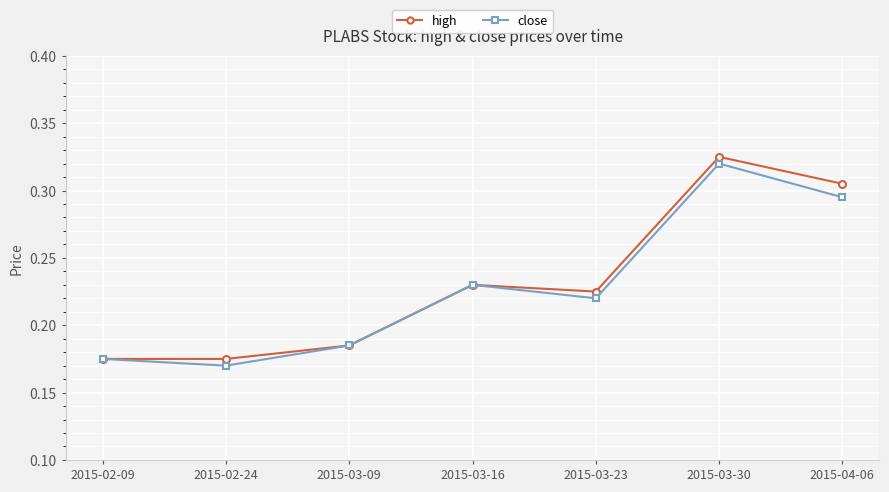

At which label does high reach its peak?

2015-03-30